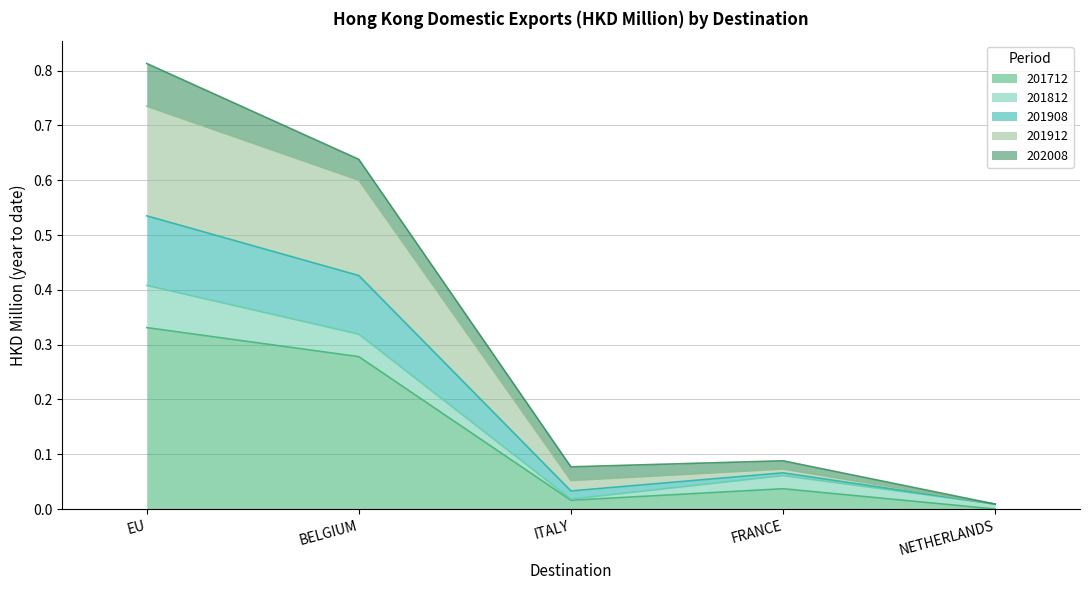

Where is the first local minimum for 201908?

ITALY